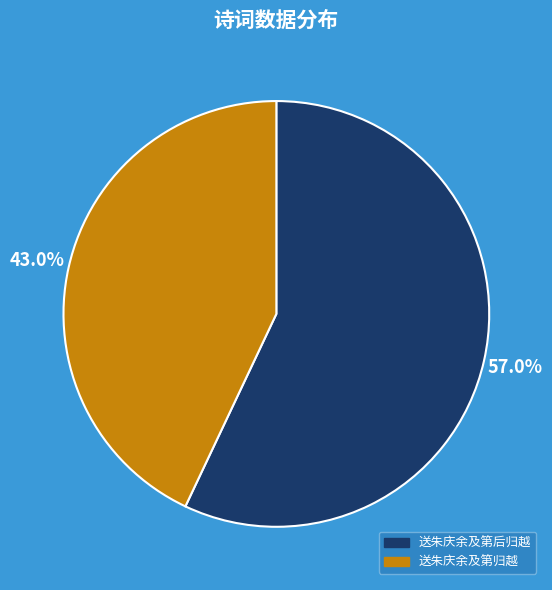

What is the majority slice?

送朱庆余及第后归越